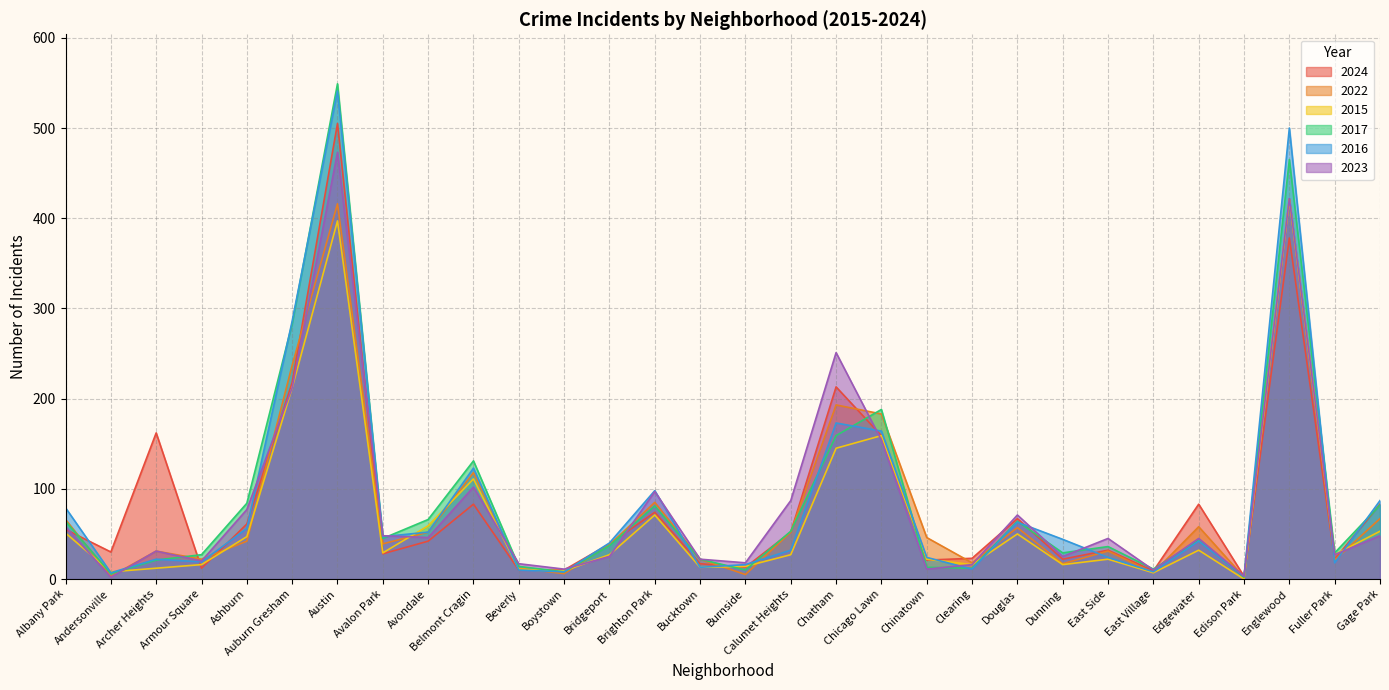

Between which two adjacent categories do 2024 and 2022 first intersect?

Albany Park and Andersonville